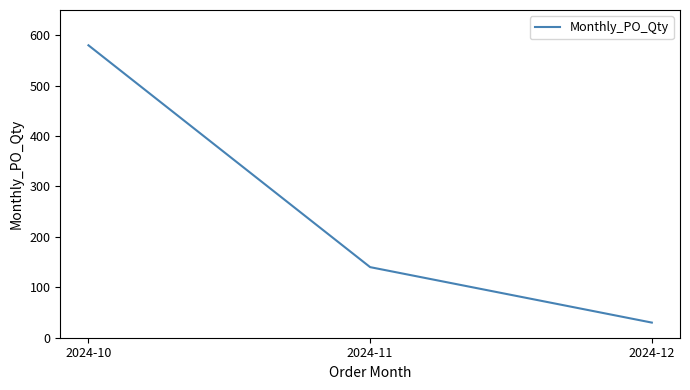

Count the number of categories in the chart.

3